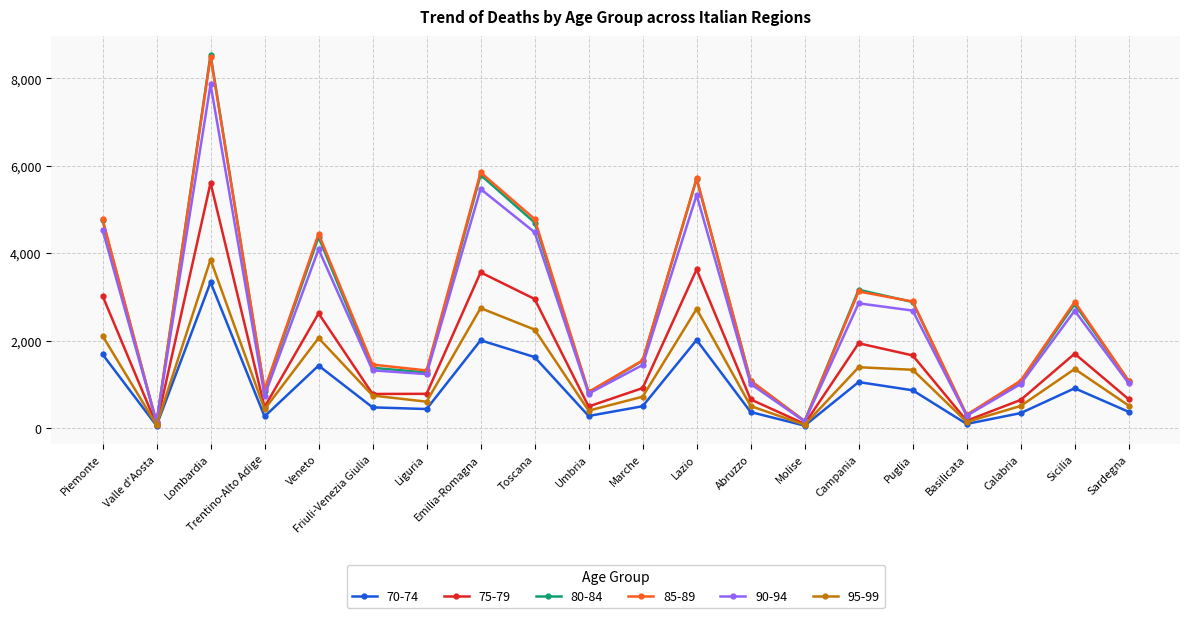

Where is the first local minimum for 90-94?

Valle d'Aosta